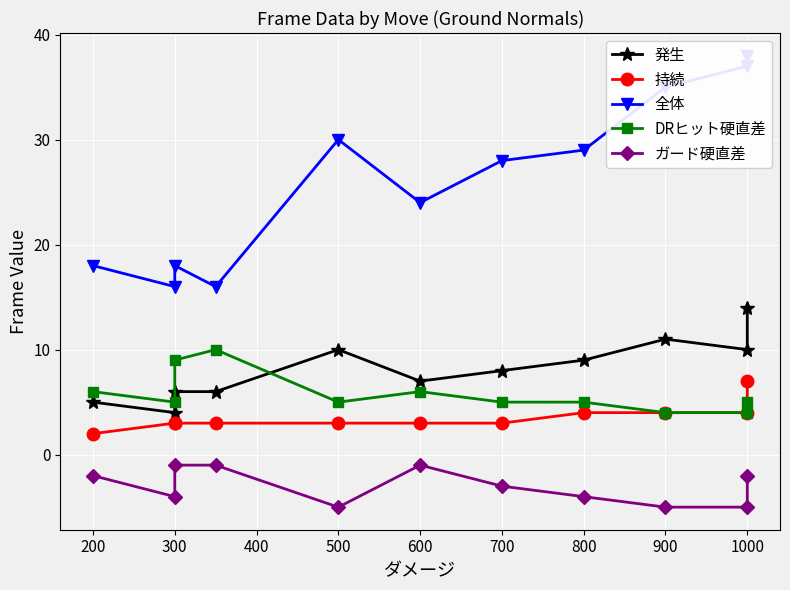

At how many categories does at least one series exceed 4?

11